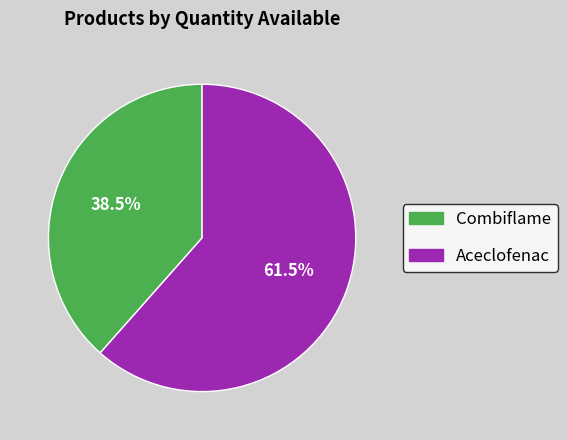

Which slice is the largest?

Aceclofenac